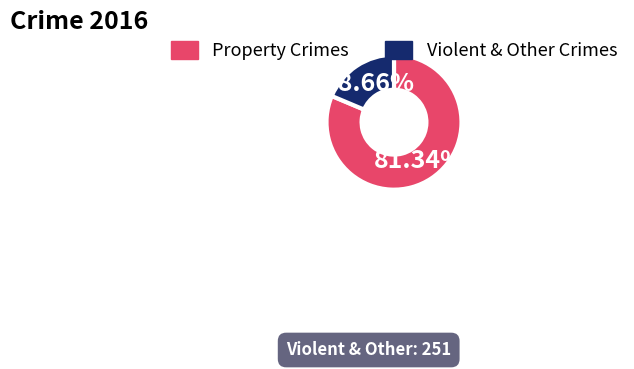

Combined, do Property Crimes and Violent & Other Crimes account for over 50%?

Yes